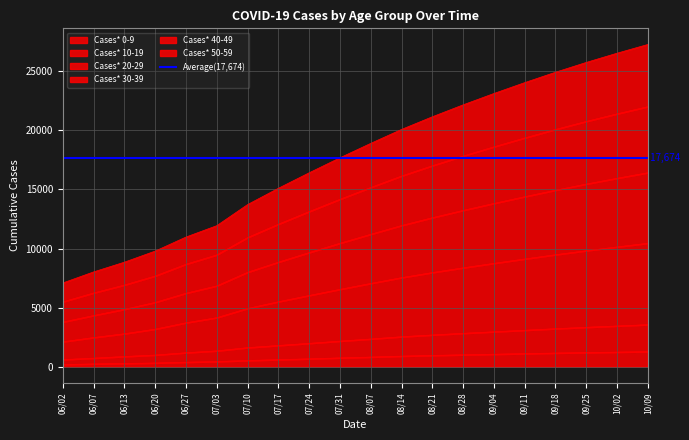

What is the label of the 12th point from the left?

08/14